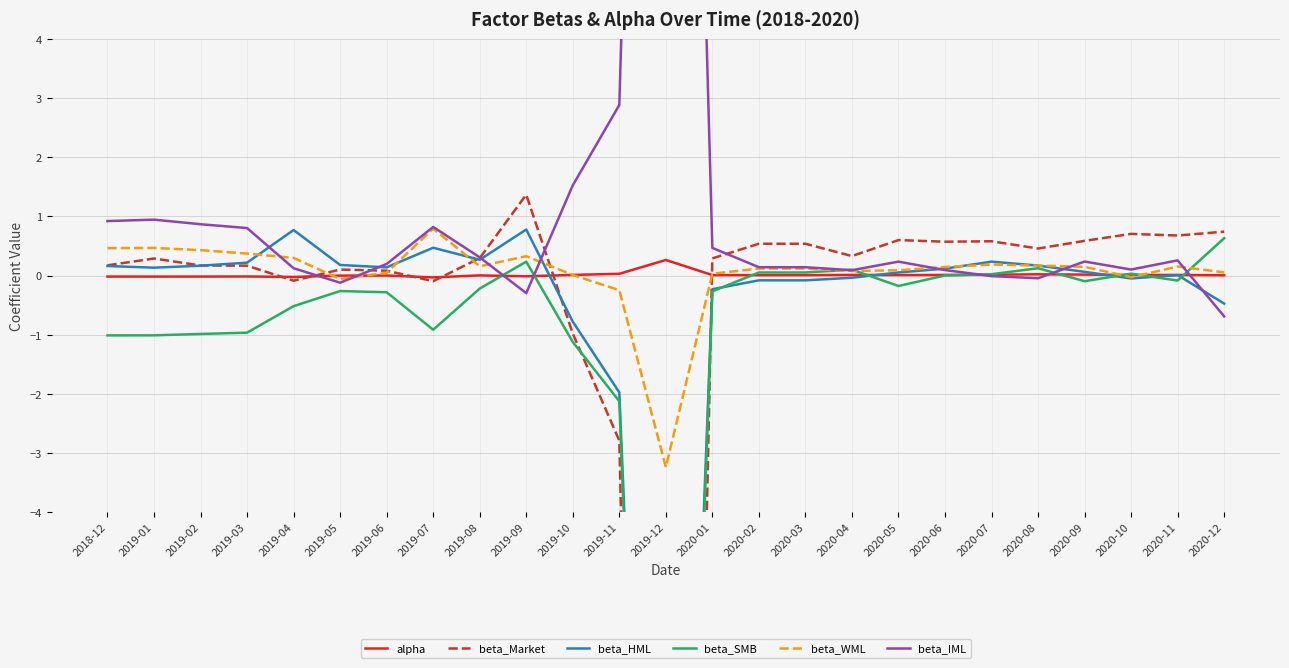

Reading left to right, extract all data points from this chart.

alpha: -0.0	-0.0	-0.0	-0.0	-0.0	-0.0	-0.0	-0.0	0.0	-0.0	0.0	0.0	0.3	0.0	0.0	0.0	0.0	0.0	0.0	0.0	0.0	0.0	0.0	0.0	0.0
beta_Market: 0.2	0.3	0.2	0.2	-0.1	0.1	0.1	-0.1	0.3	1.4	-1.0	-2.8	-36.0	0.3	0.5	0.5	0.3	0.6	0.6	0.6	0.5	0.6	0.7	0.7	0.7
beta_HML: 0.2	0.1	0.2	0.2	0.8	0.2	0.1	0.5	0.3	0.8	-0.8	-2.0	-20.7	-0.2	-0.1	-0.1	-0.0	0.1	0.1	0.2	0.2	0.1	-0.0	0.0	-0.5
beta_SMB: -1.0	-1.0	-1.0	-1.0	-0.5	-0.3	-0.3	-0.9	-0.2	0.2	-1.1	-2.1	-22.1	-0.3	0.1	0.1	0.1	-0.2	0.0	0.0	0.1	-0.1	0.0	-0.1	0.6
beta_WML: 0.5	0.5	0.4	0.4	0.3	-0.1	0.0	0.8	0.2	0.3	0.0	-0.2	-3.2	0.0	0.1	0.1	0.1	0.1	0.1	0.2	0.2	0.1	-0.0	0.2	0.1
beta_IML: 0.9	0.9	0.9	0.8	0.1	-0.1	0.2	0.8	0.3	-0.3	1.5	2.9	28.9	0.5	0.1	0.1	0.1	0.2	0.1	-0.0	-0.0	0.2	0.1	0.3	-0.7